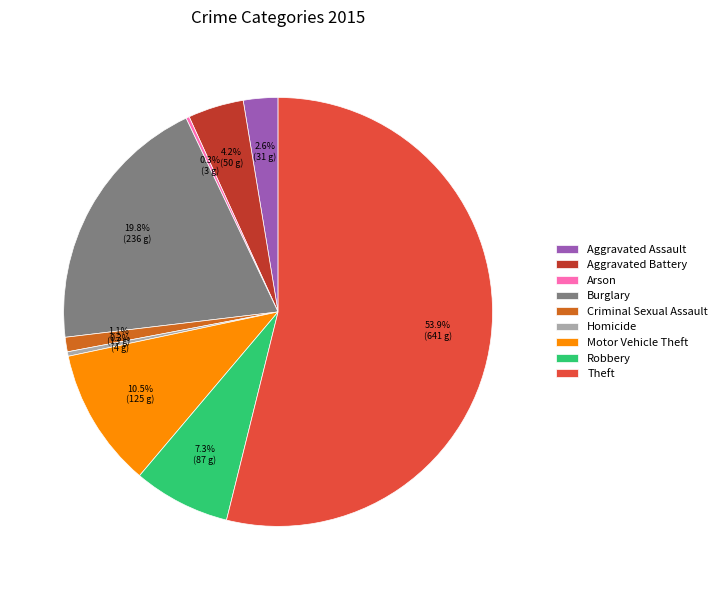

The Aggravated Assault slice represents 3% of the pie. True or false?

True